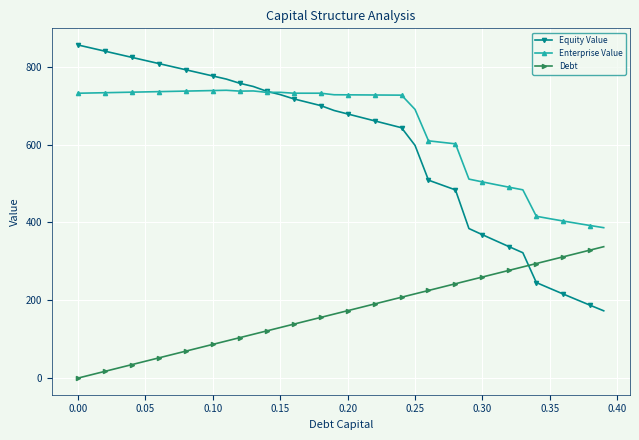

At how many categories does at least one series exceed 203?

40